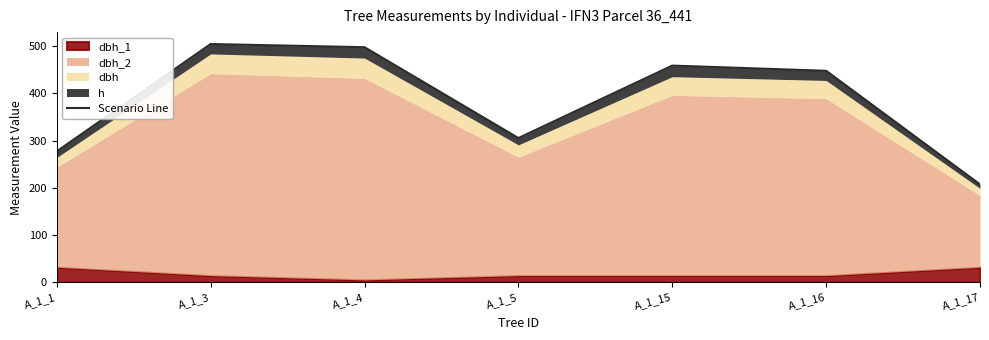

Reading left to right, what are all the values shown in this chart?

277.4	504.7	498.0	305.5	459.0	448.0	207.4